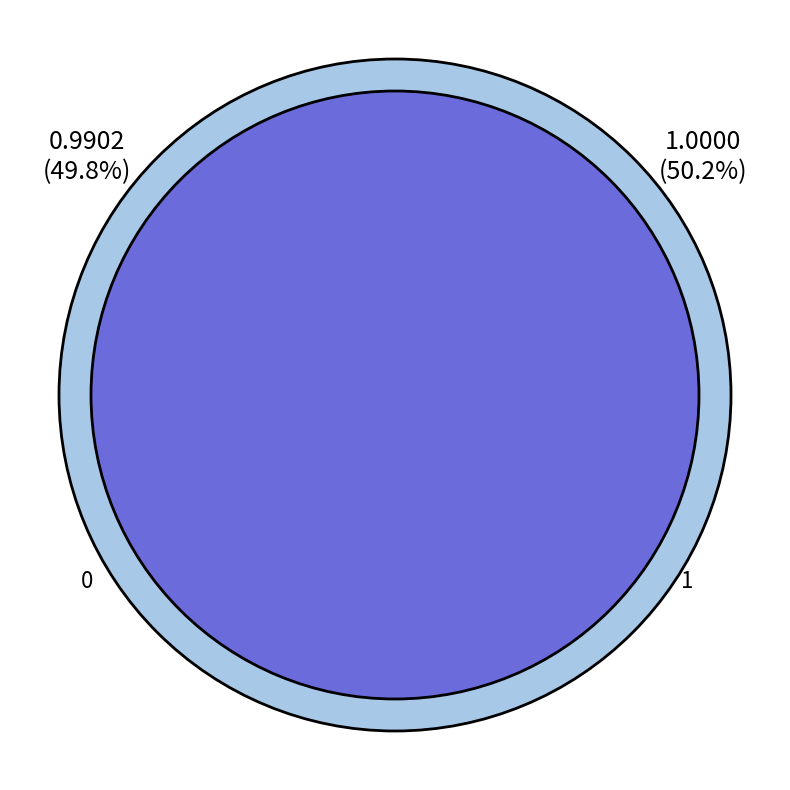

How many segments does this pie chart have?

2